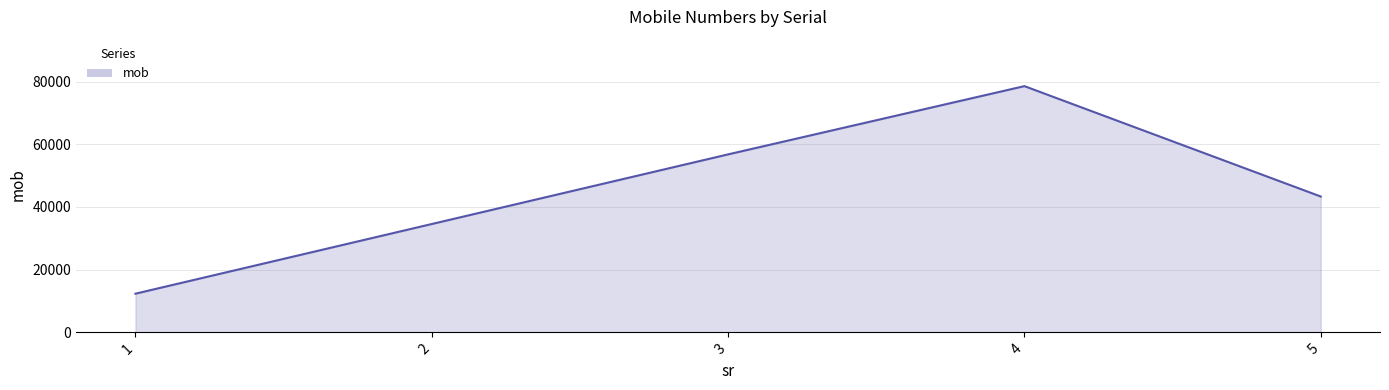

List the labels in order of value, largest first.

4, 3, 5, 2, 1